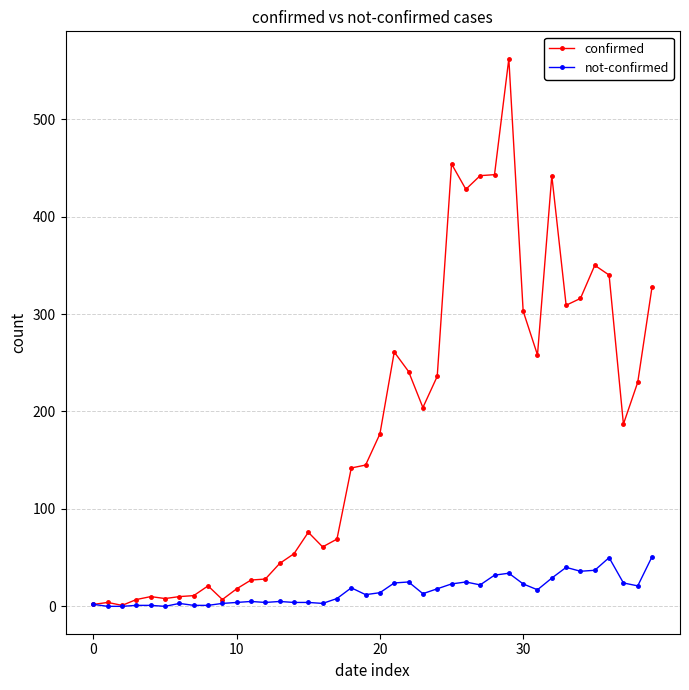

True or false: not-confirmed has more than 1 points higher than both neighbors.

True